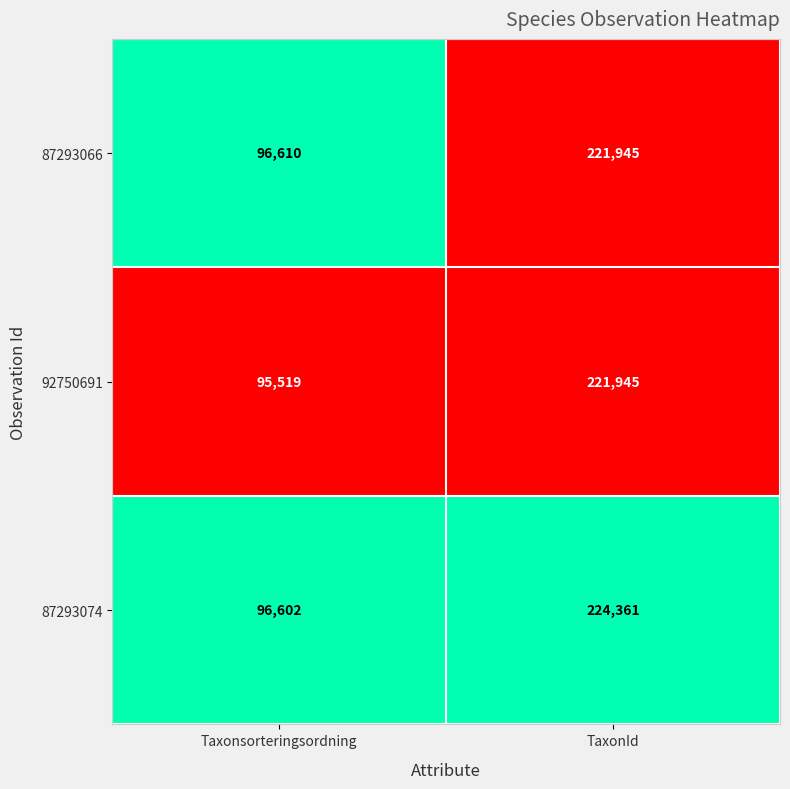

The value of 87293074 at Taxonsorteringsordning is 96602. True or false?

True